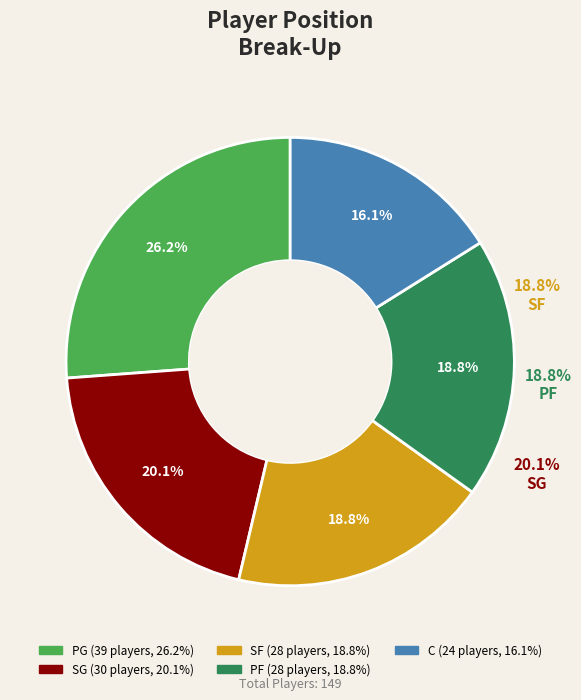

Is it true that SG is 6% of the pie?

False